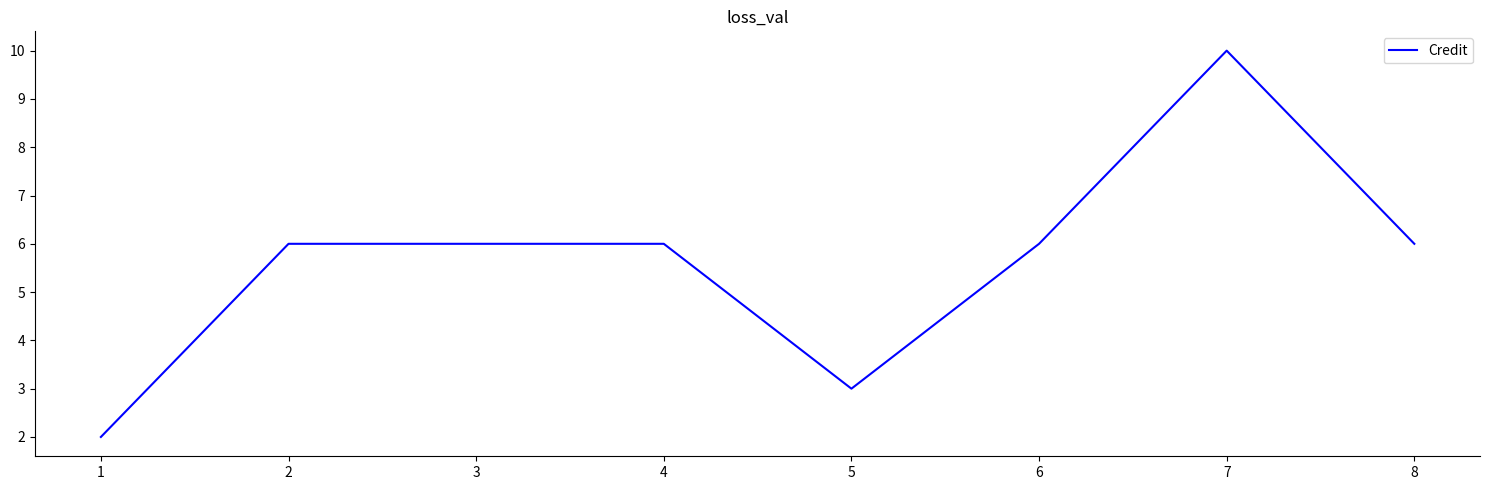

At which category does the chart reach its peak across all series?

7